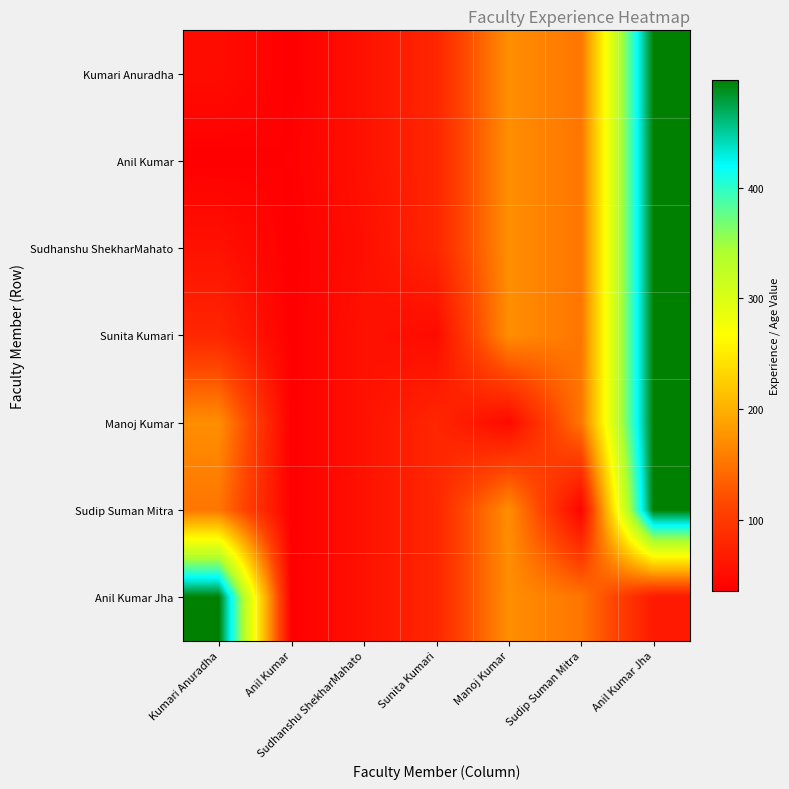

What is the spread (max minus min) of values at Sudhanshu ShekharMahato?

3